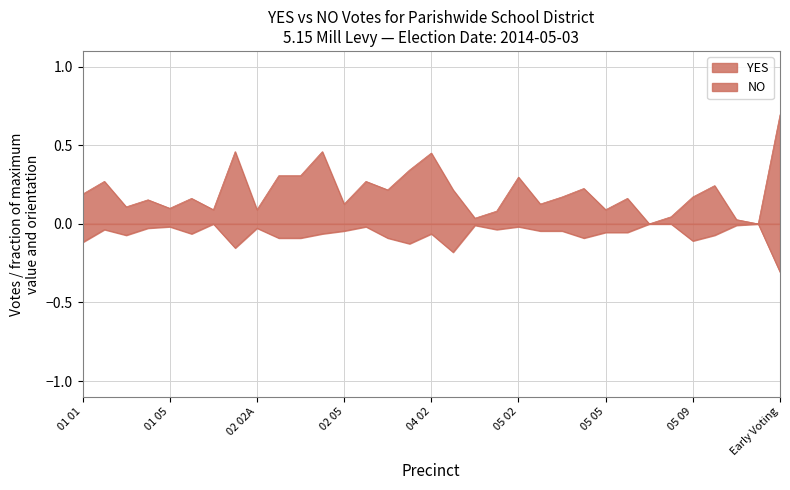

At which category is the sum across all series the highest?

02 04-O